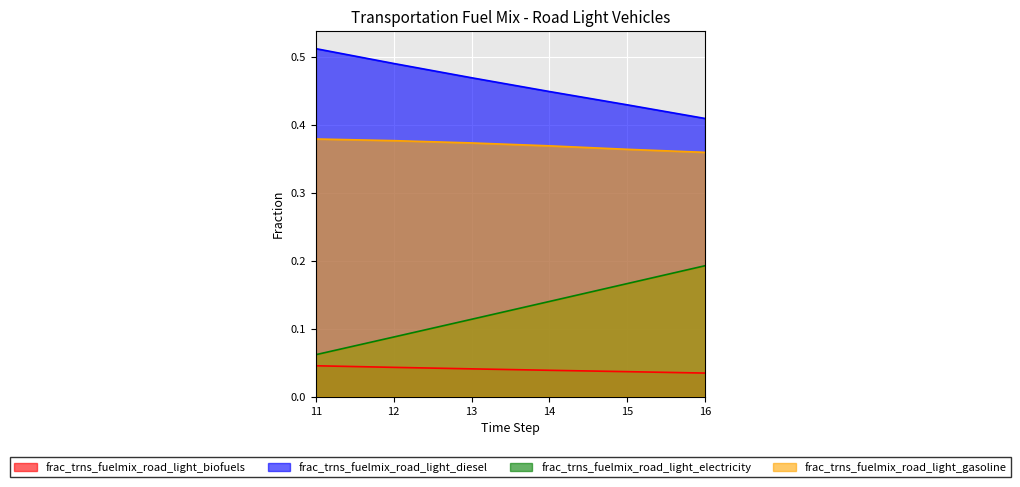

Does the chart display data point markers on the line(s)?

No